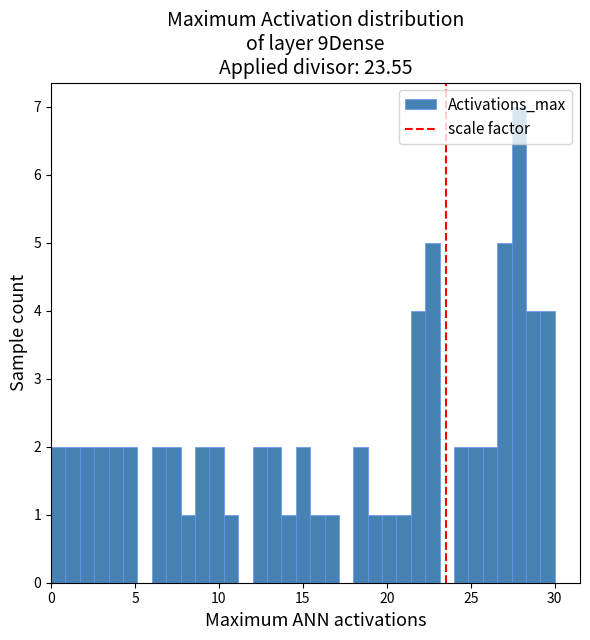

Read against the x-axis, roughly where is the centre of the tallest bar?

28.0